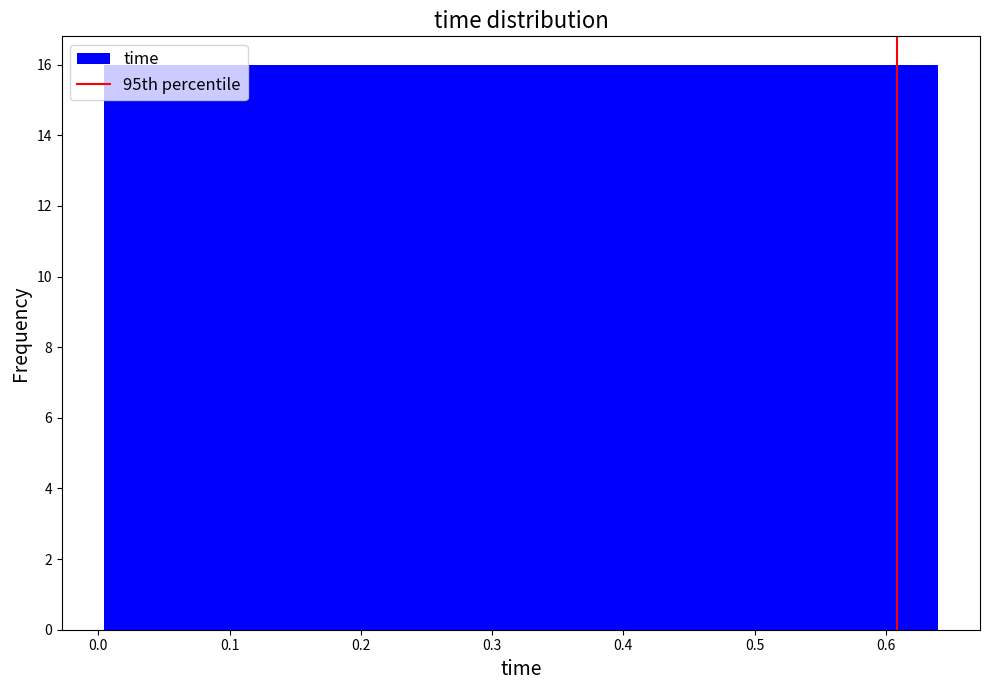

Reading left to right, transcribe this chart: for each bar, give the range it covers on the x-axis and its height. Neither the bar edges nor the heights are printed on the chart, so give them approximately, as read against the axes.

0.00 to 0.07: 16
0.07 to 0.13: 16
0.13 to 0.19: 16
0.19 to 0.26: 16
0.26 to 0.32: 16
0.32 to 0.39: 16
0.39 to 0.45: 16
0.45 to 0.51: 16
0.51 to 0.58: 16
0.58 to 0.64: 16